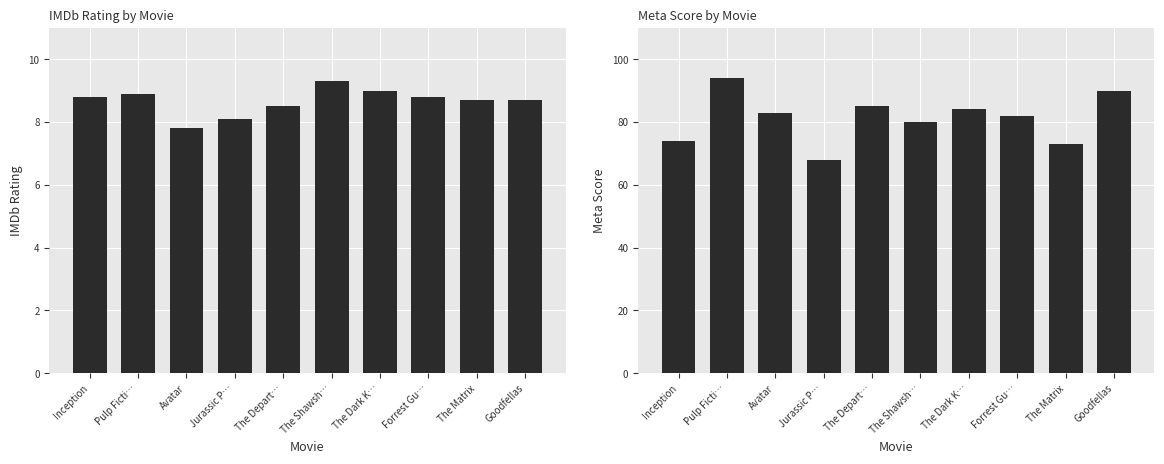

Is it true that imdb equals 9.3 at The Shawsh…?

True